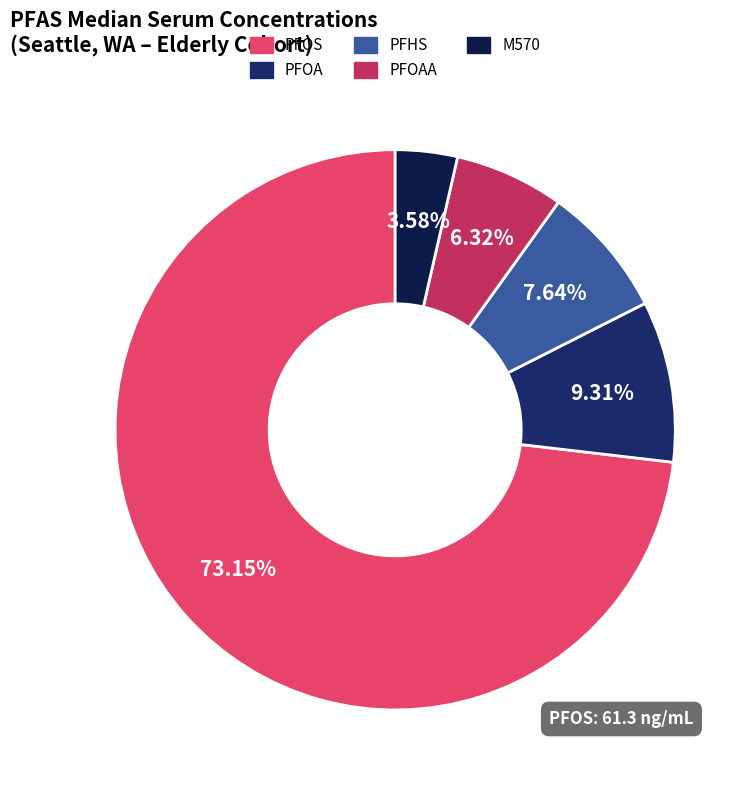

Do PFHS and PFOAA together represent more than half of the pie?

No